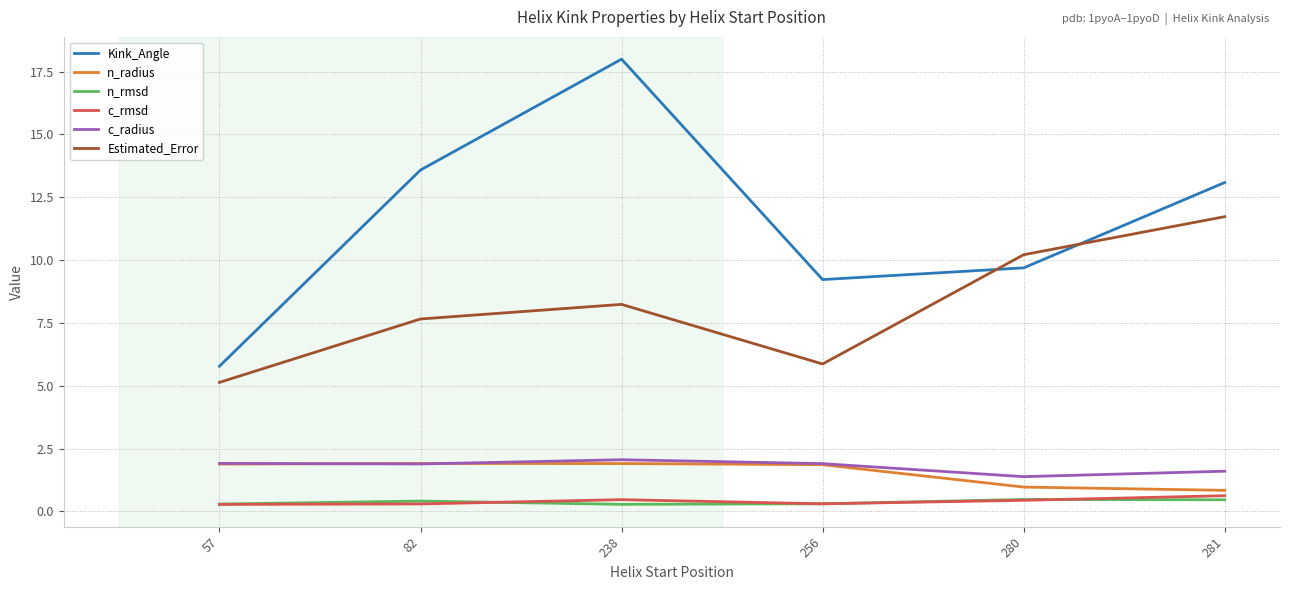

What is the total value across all series at 57?

15.3